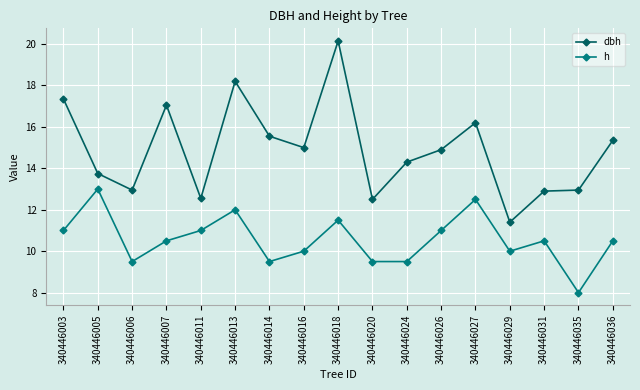

True or false: h and dbh cross at least once.

False